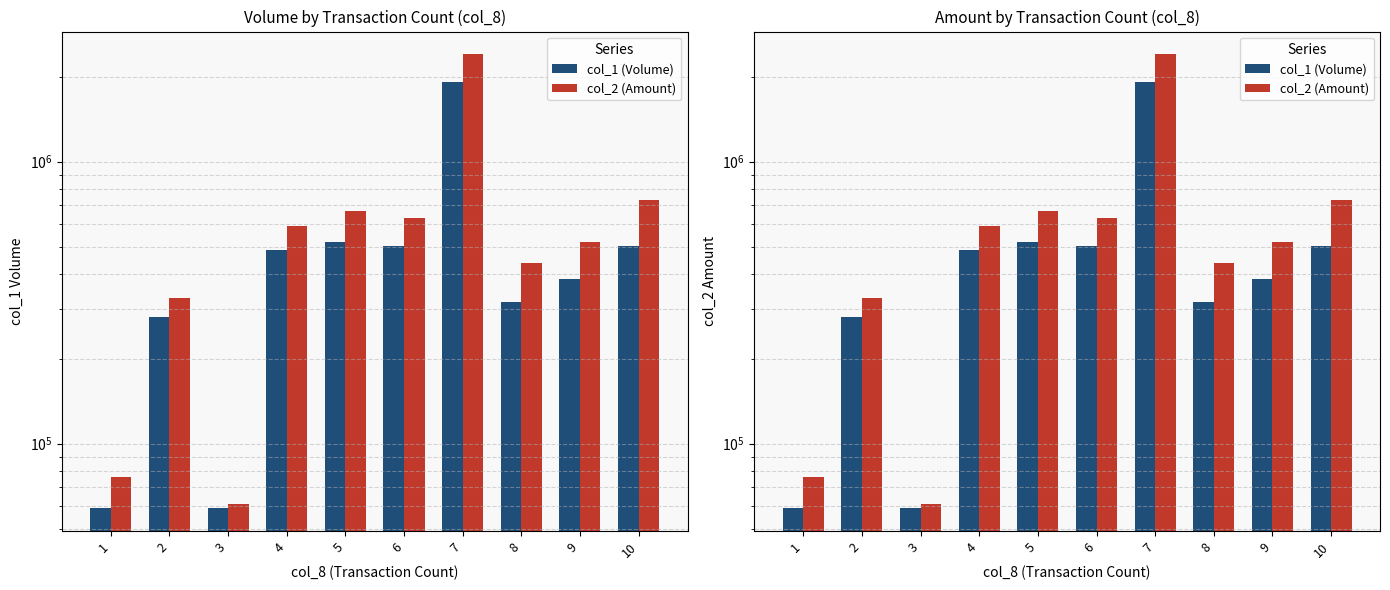

What is the total value across all series at 8?

756650